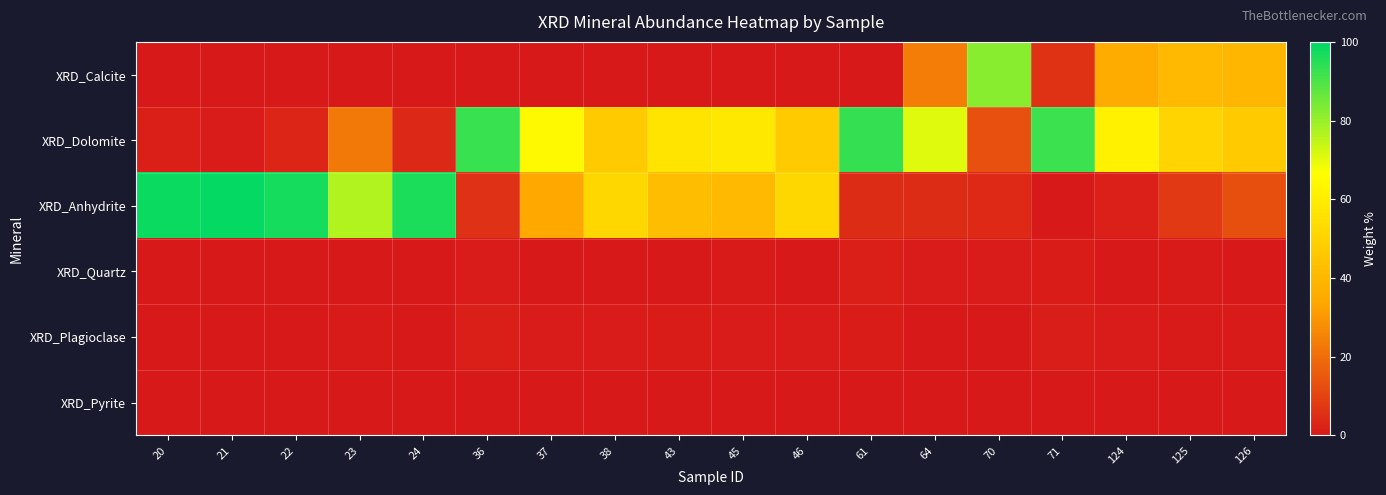

What is the total value across all series at 38?

100.0